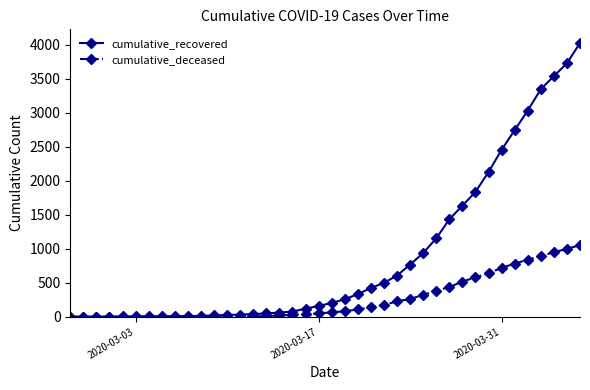

Which series has the largest range (max minus min)?

cumulative_recovered